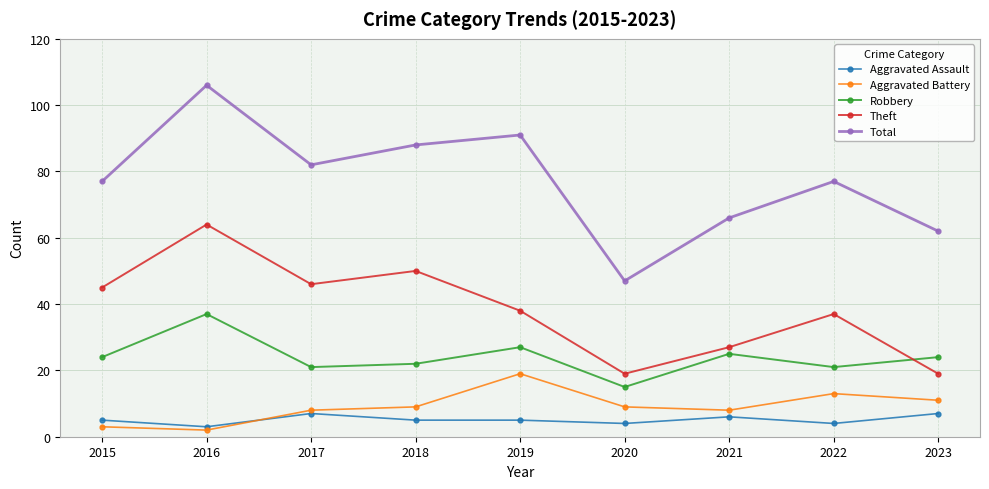

What is the value of the Aggravated Battery point at the 3rd from the left?

8